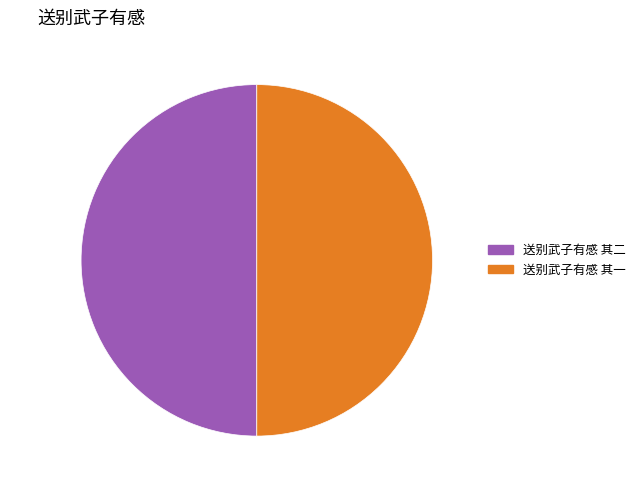

How many segments does this pie chart have?

2